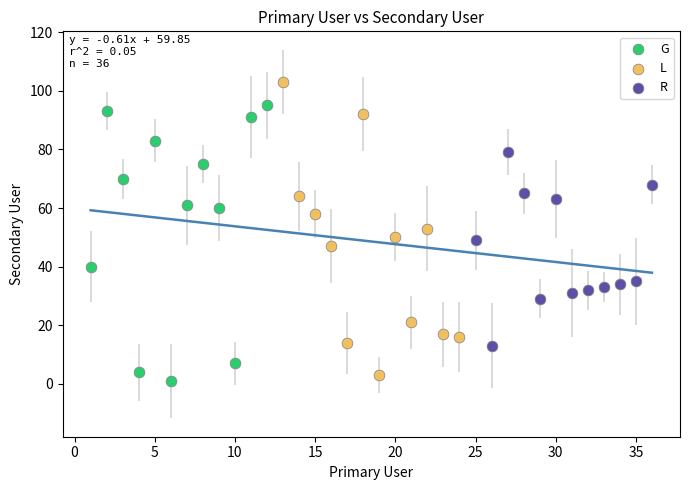

Which series has the largest Y range (max minus min)?

L